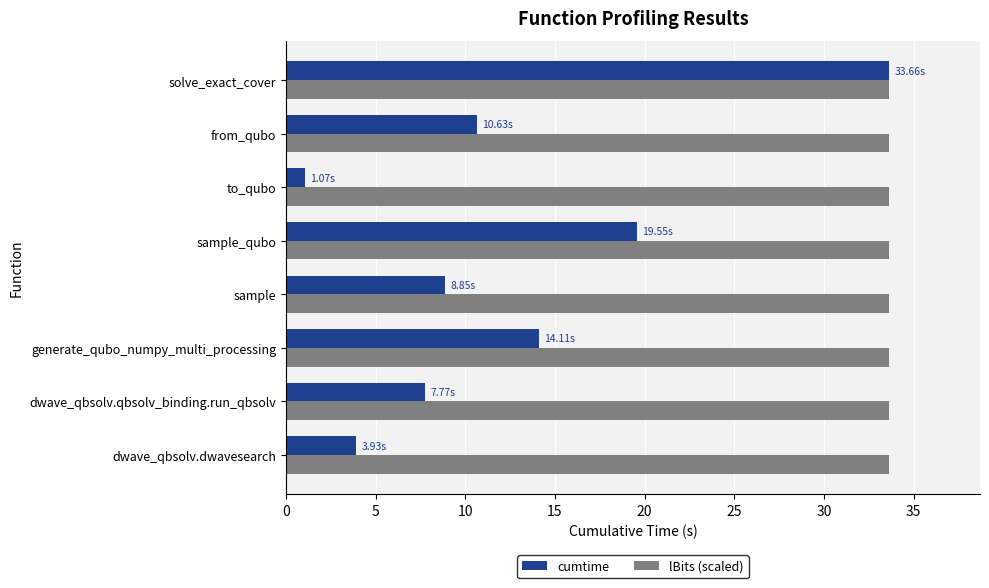

Which category has the lowest value in the cumtime series?

to_qubo